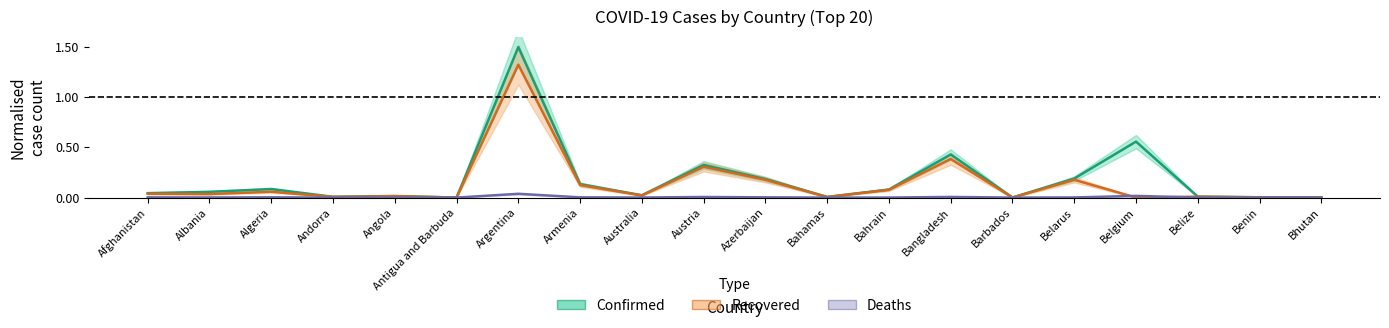

Reading left to right, what are all the values shown in this chart?

Confirmed: 0.0	0.1	0.1	0.0	0.0	0.0	1.5	0.1	0.0	0.3	0.2	0.0	0.1	0.4	0.0	0.2	0.6	0.0	0.0	0.0
Recovered: 0.0	0.0	0.1	0.0	0.0	0.0	1.3	0.1	0.0	0.3	0.2	0.0	0.1	0.4	0.0	0.2	0.0	0.0	0.0	0.0
Deaths: 0.0	0.0	0.0	0.0	0.0	0.0	0.0	0.0	0.0	0.0	0.0	0.0	0.0	0.0	0.0	0.0	0.0	0.0	0.0	0.0